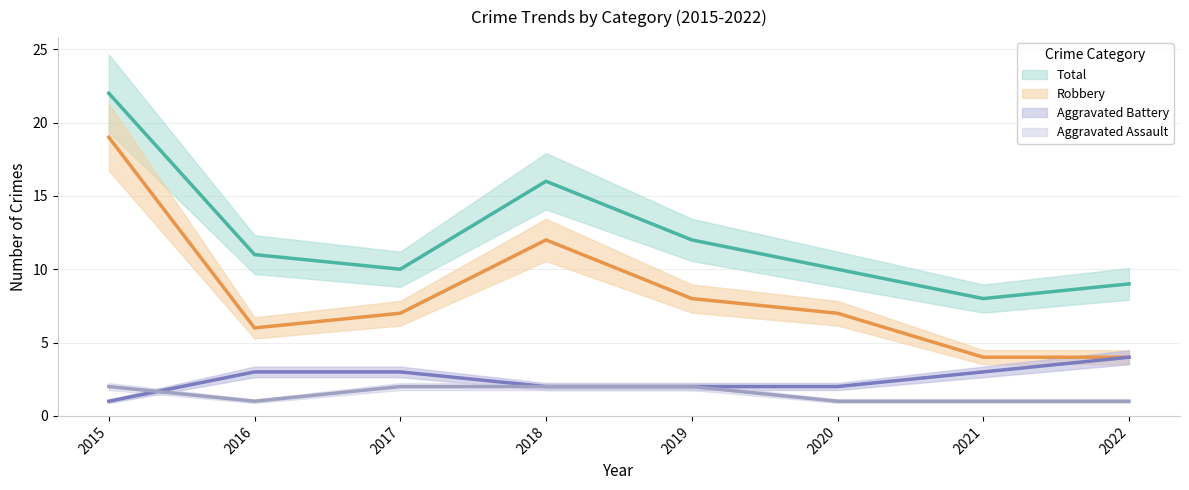

At how many categories does at least one series exceed 9?

6